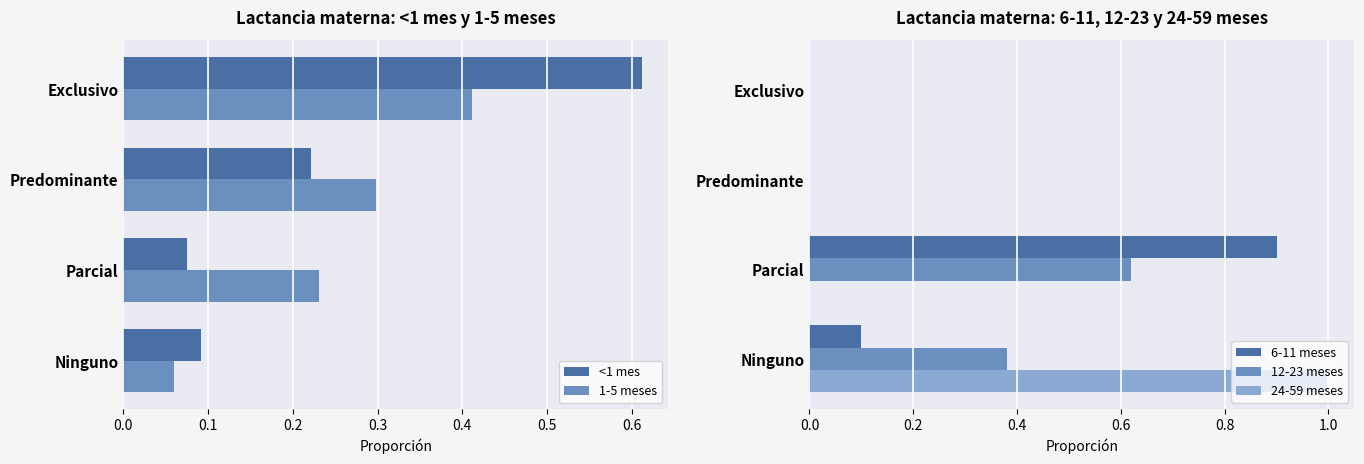

At which label does 24-59 meses reach its peak?

Ninguno